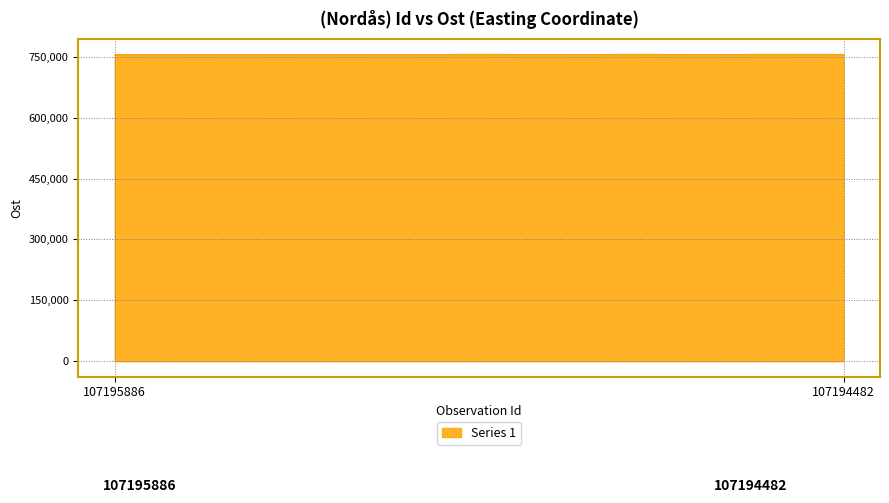

What is the minimum value shown in the chart?

755629.8